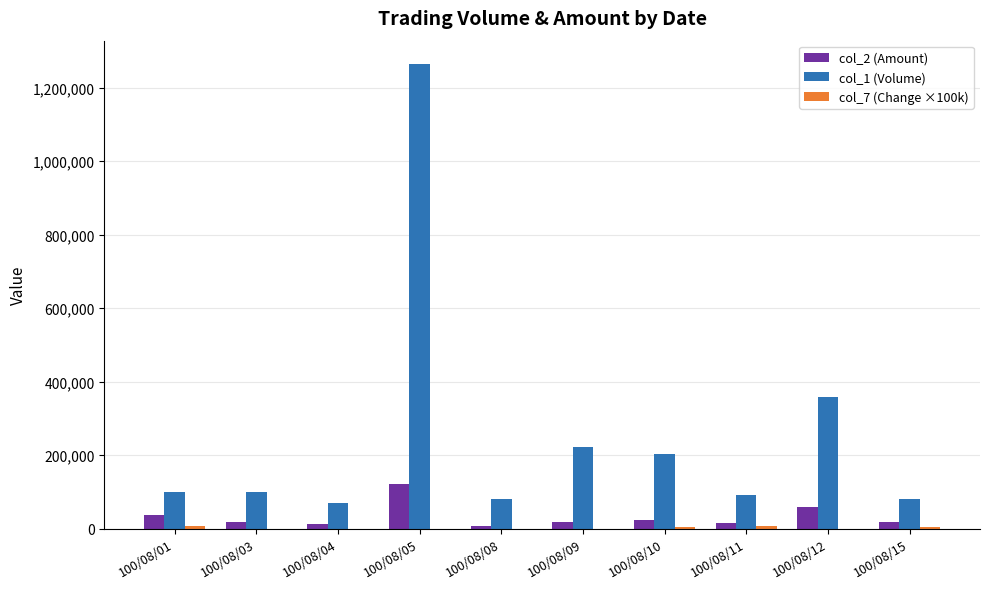

What is the sum of all col_1 (Volume) values?

2572000.0